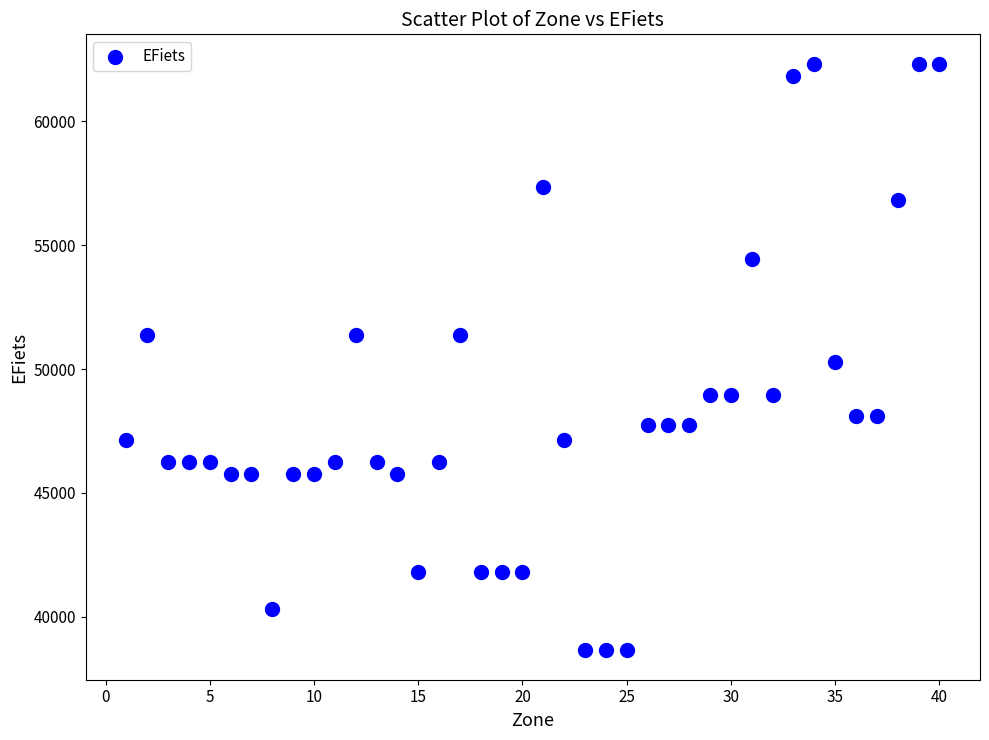

What is the range of Y values (max minus min)?

23670.5